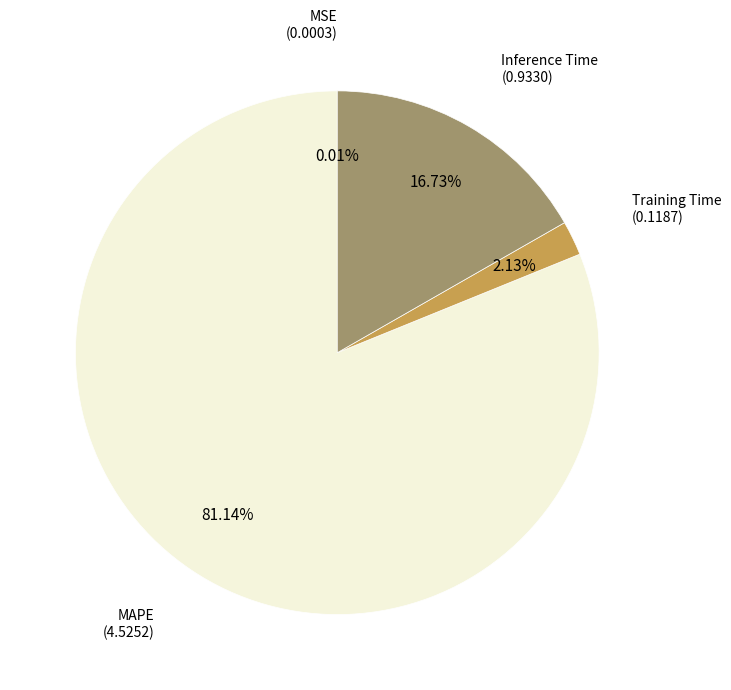

Is there any slice that represents more than half of the pie?

Yes